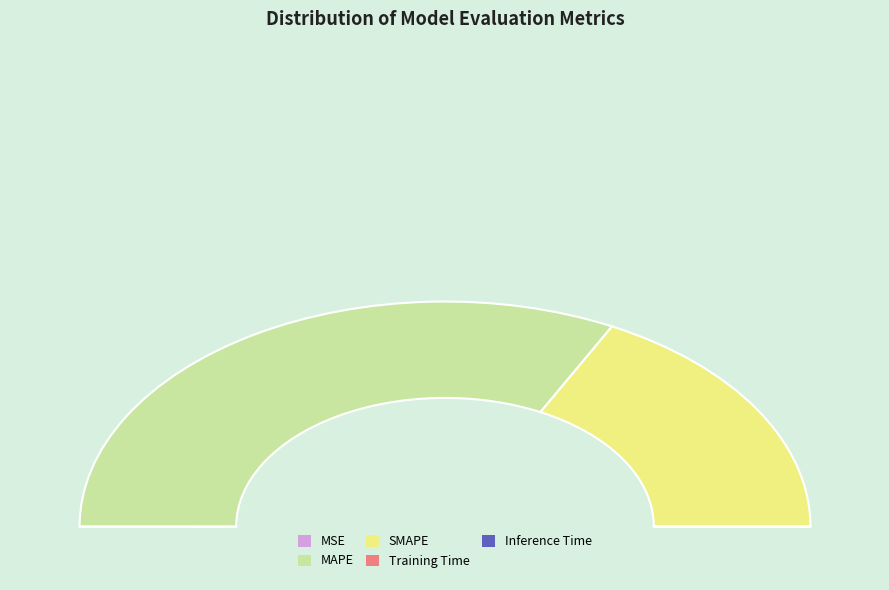

To the nearest percent, what is the average slice percentage?

20%